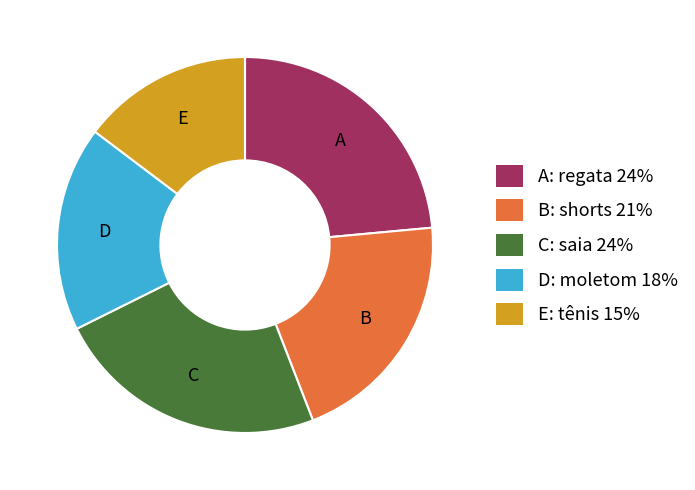

Count the number of slices in the pie.

5